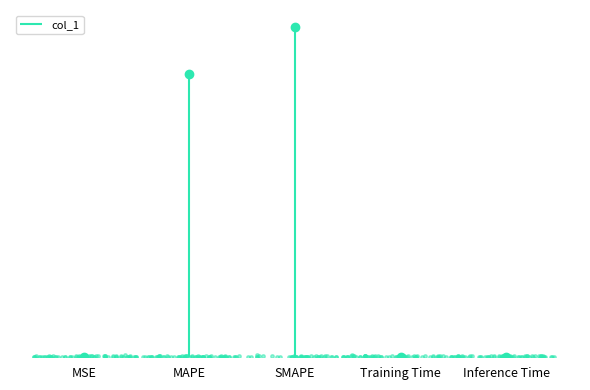

Which has a higher value, Inference Time or MSE?

MSE